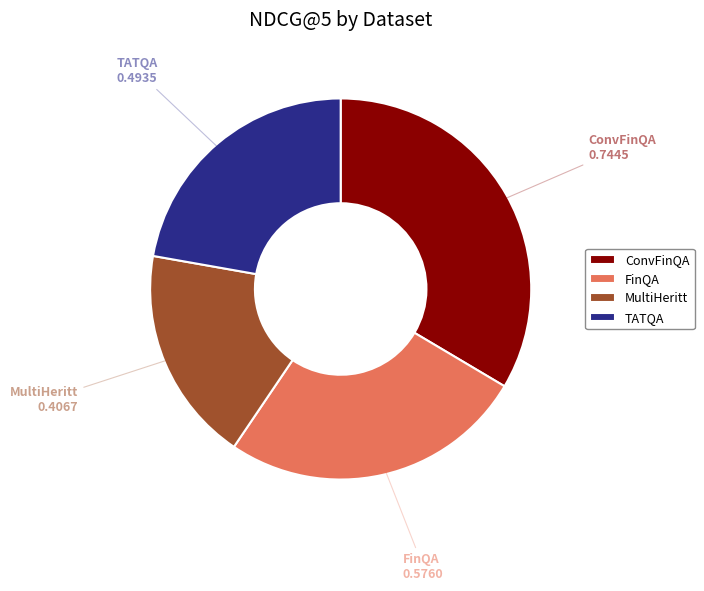

Does any single category account for the majority?

No